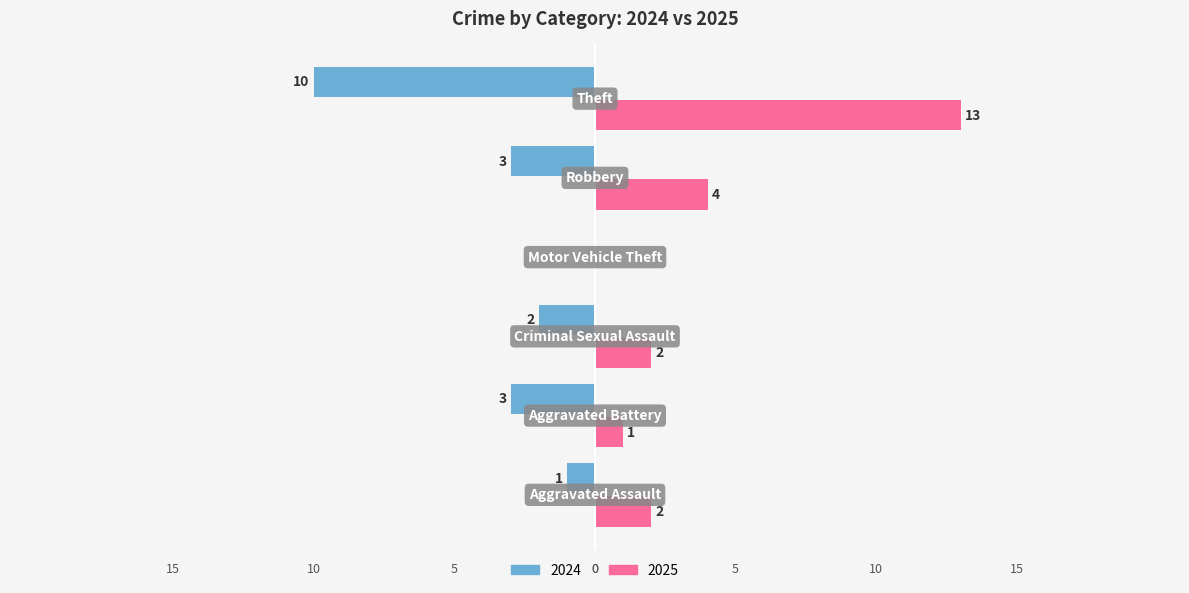

What is the sum of all 2024 values?

-19